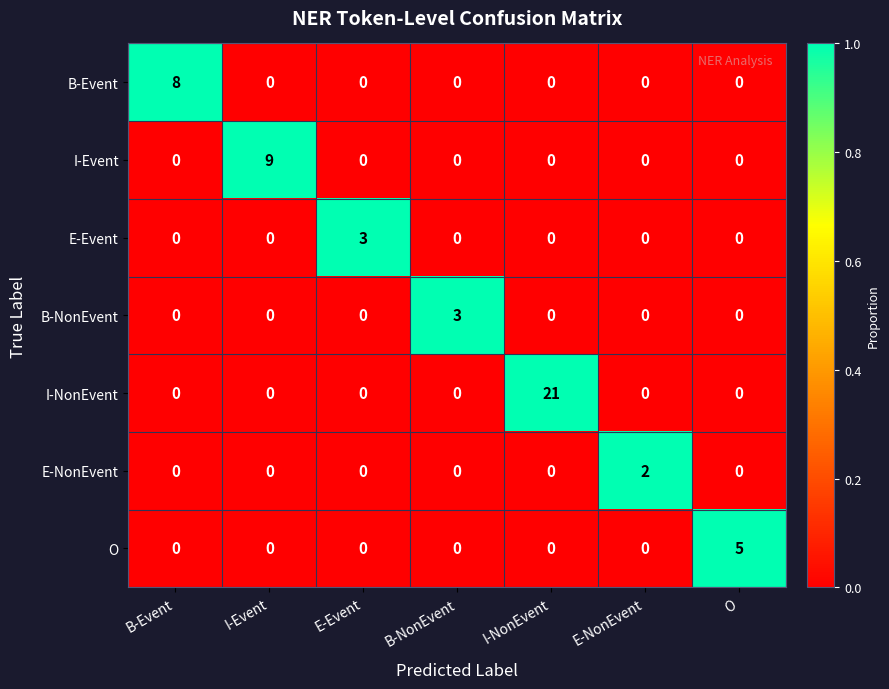

Between I-Event and O, which series saw the biggest shift?

I-Event